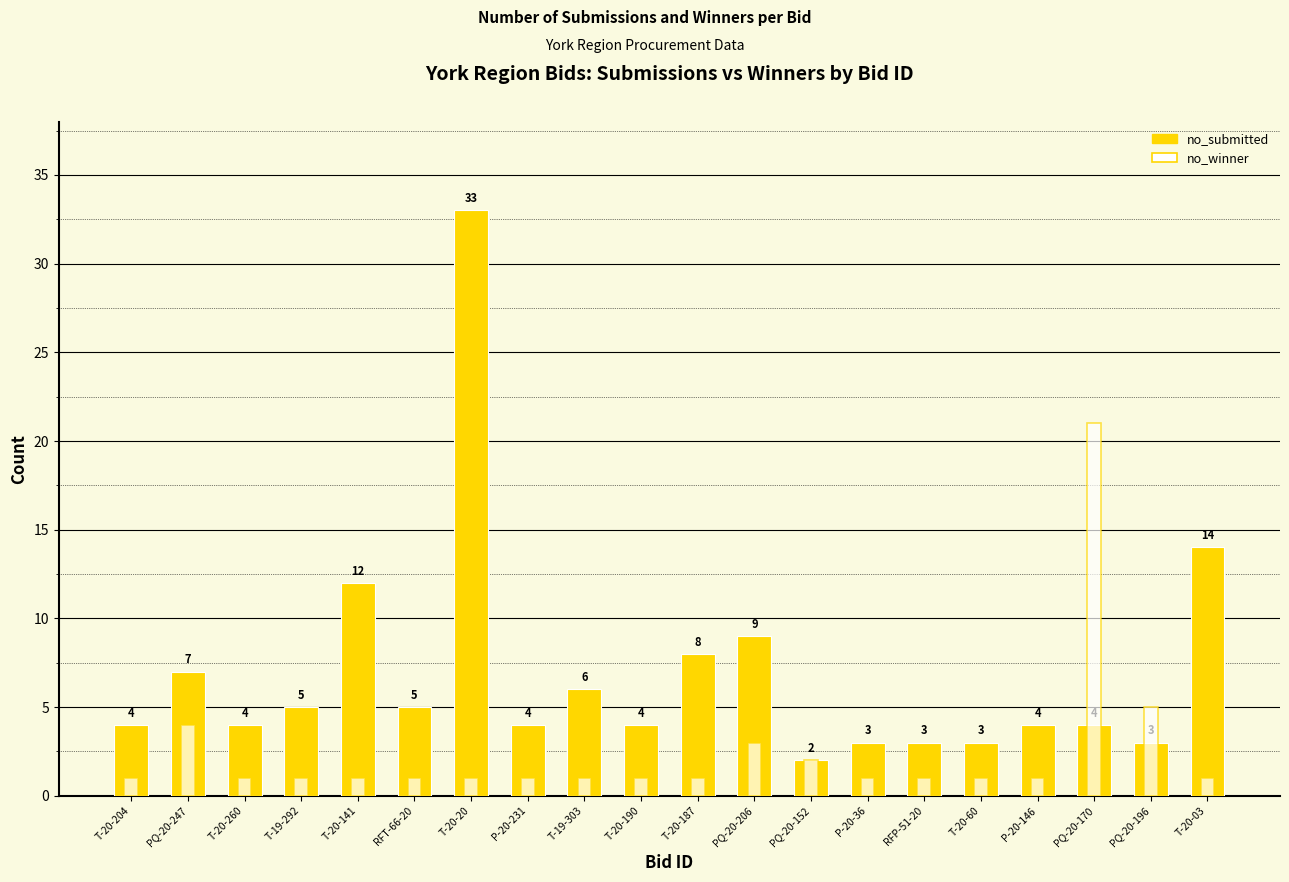

List the series in order of their overall mean, lowest first.

no_winner, no_submitted